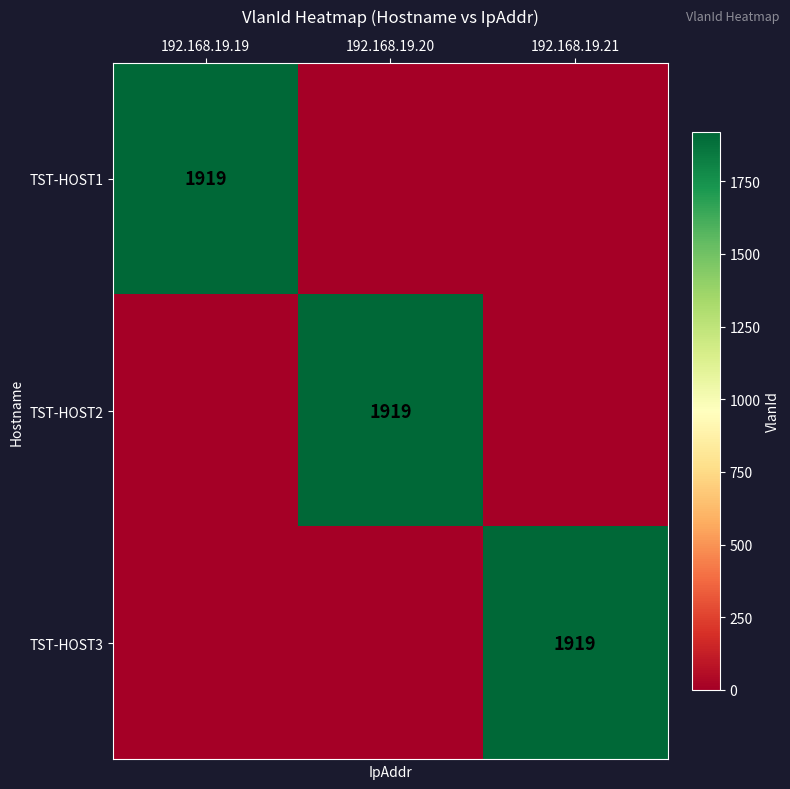

True or false: TST-HOST2 has a value of 1919 at 192.168.19.20.

True